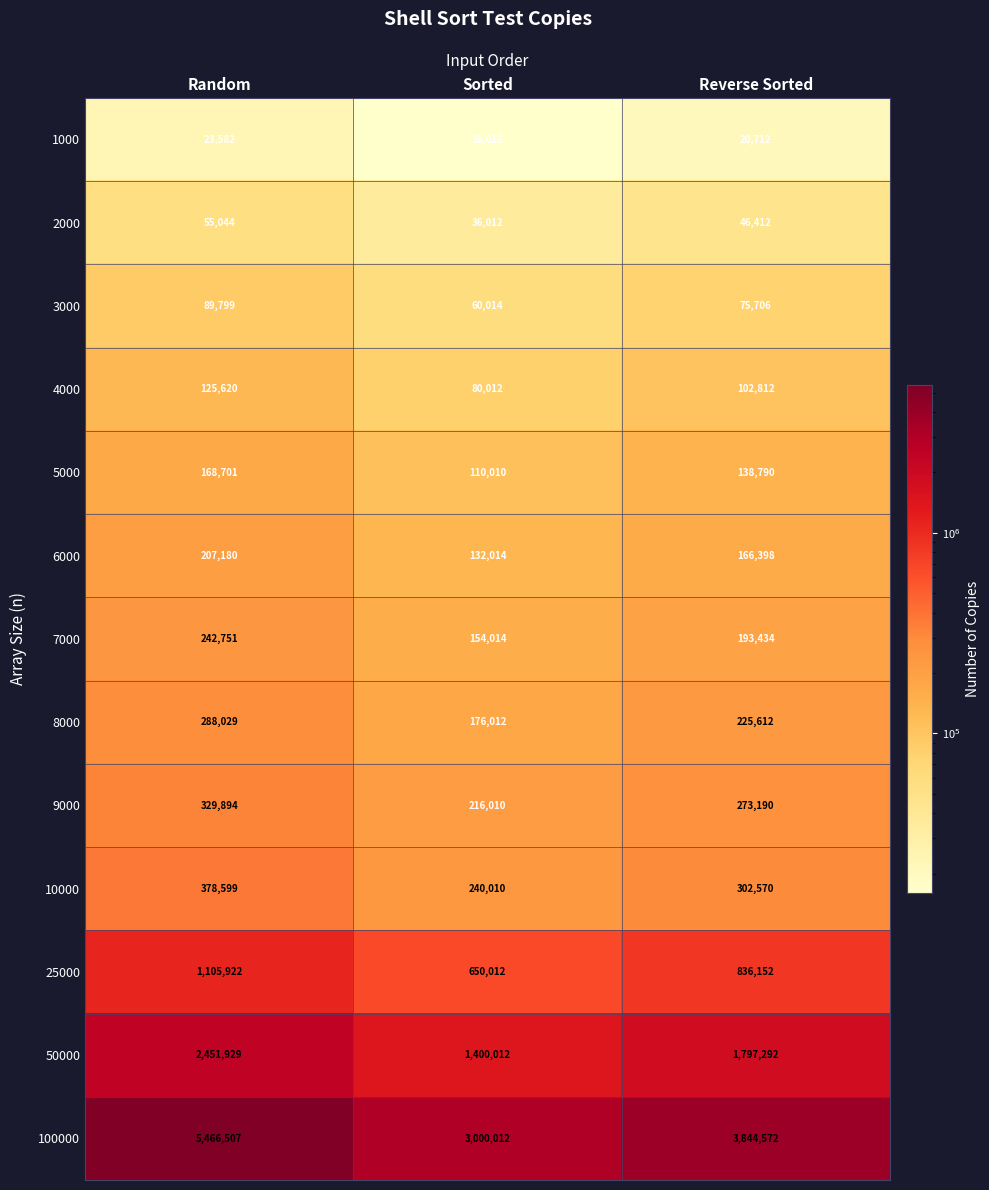

What is the difference between the maximum and minimum values in the 2000 series?

19032